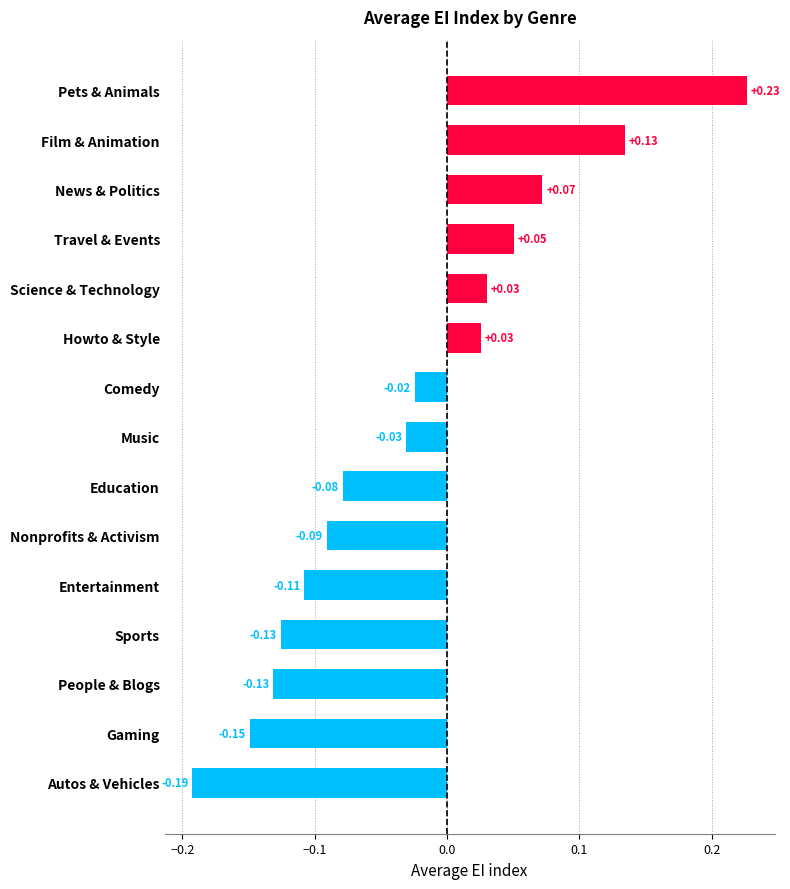

How many negative values are there?

9